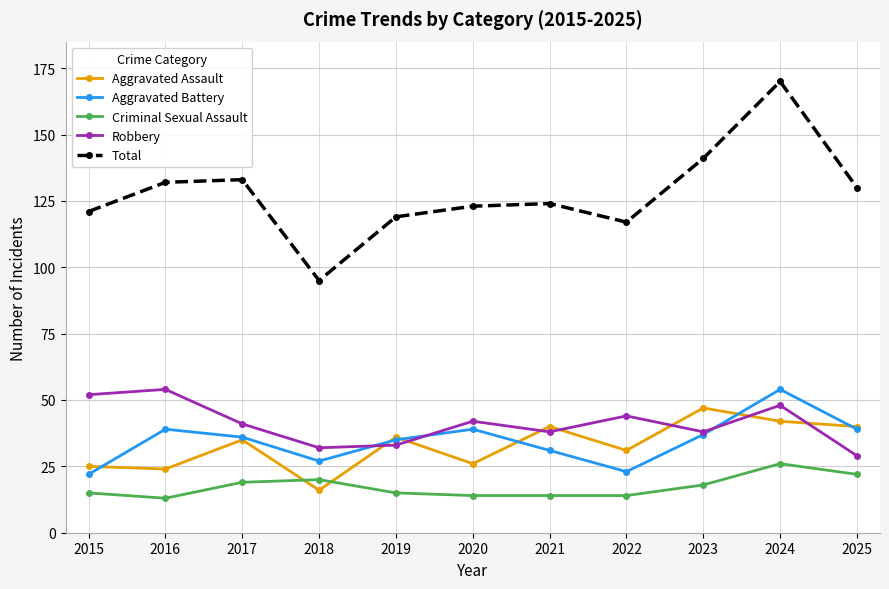

What is the sum of the Aggravated Assault values at 2018 and 2020?

42